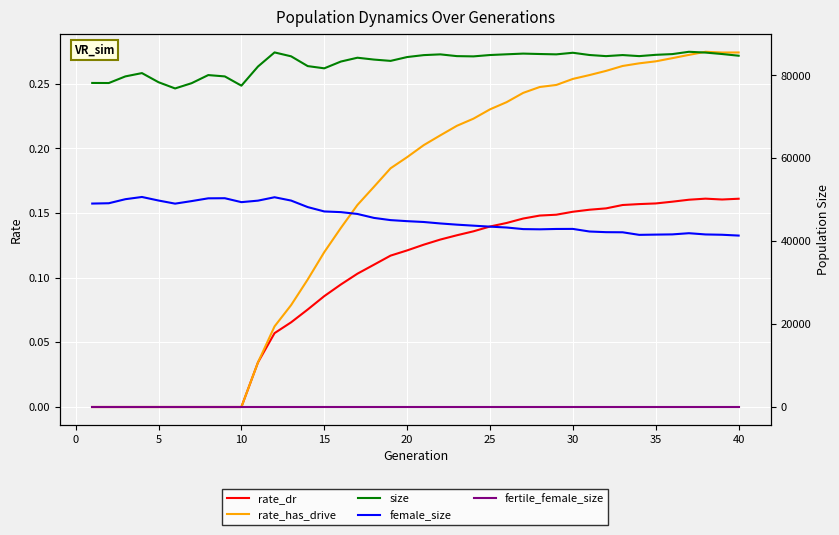

What is the difference between the maximum and minimum values in the rate_dr series?

0.2